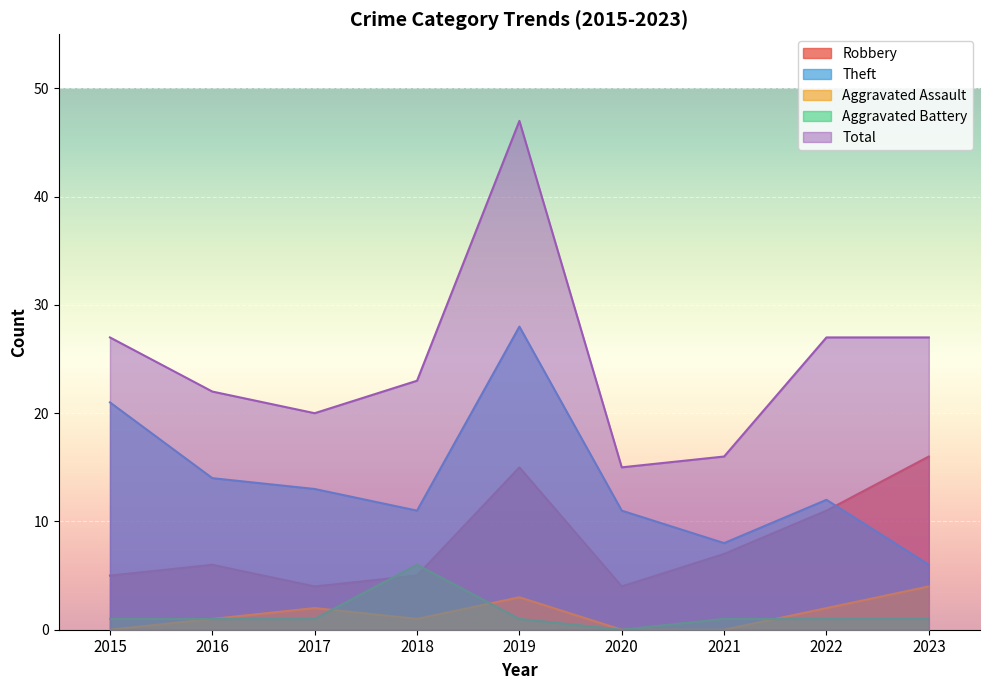

True or false: Aggravated Battery has a value of 2 at 2022.

False